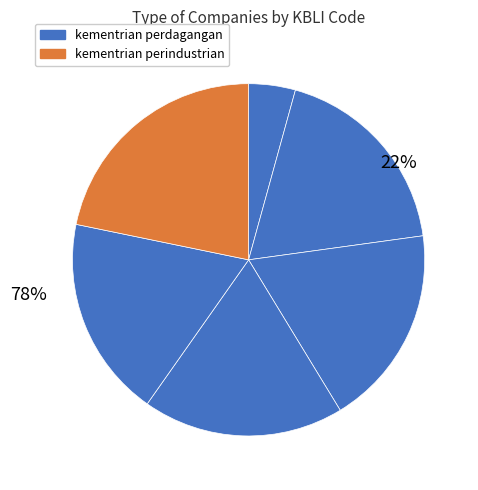

Does 6 account for over 50% of the chart?

No